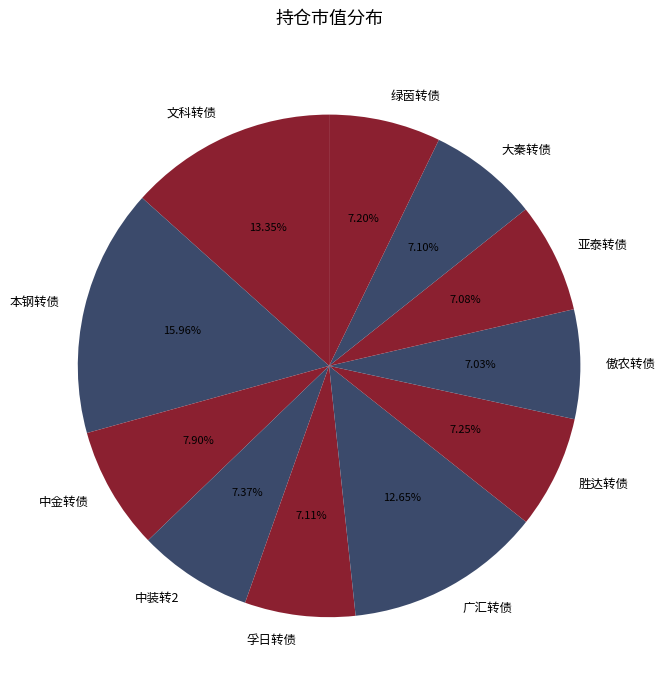

Approximately how many times larger is the value at 孚日转债 compared to 大秦转债?

1.0